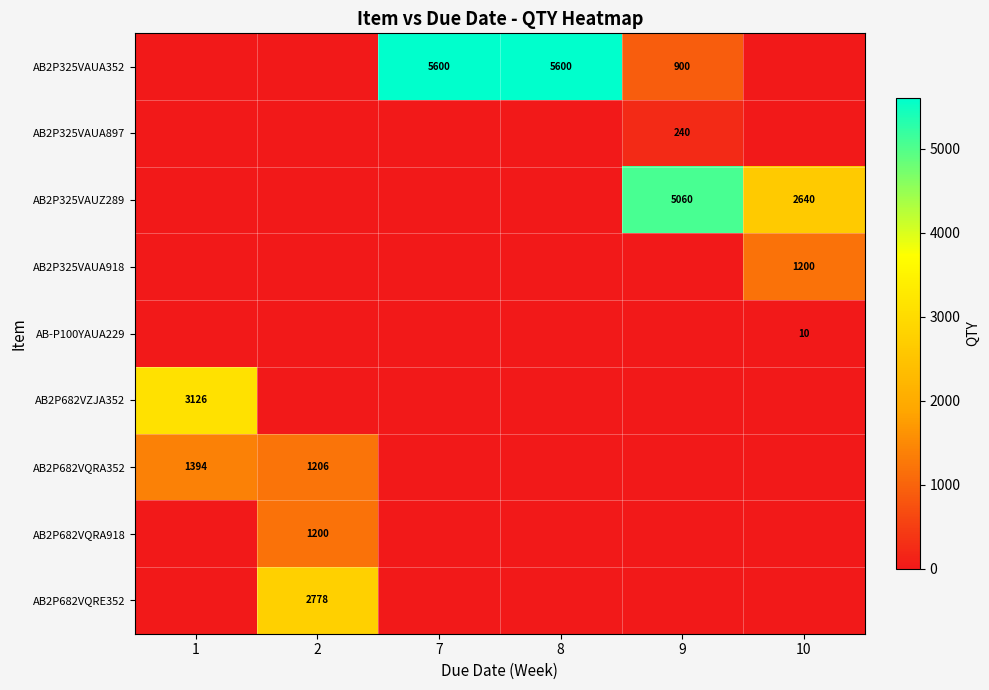

The value of AB-P100YAUA229 at 10 is 10. True or false?

True